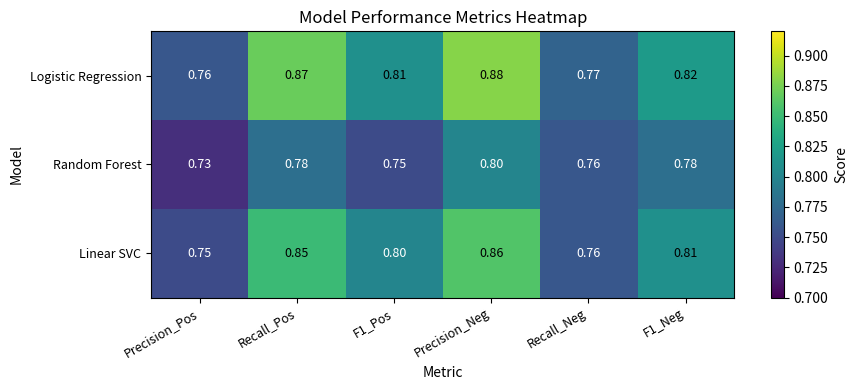

Rank the series at Precision_Neg from highest to lowest value.

Logistic Regression, Linear SVC, Random Forest